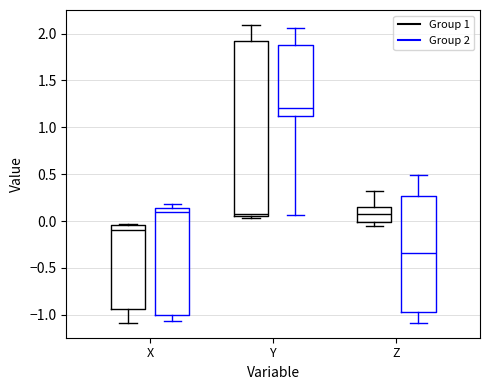

Which box has the lowest median line?

Z (Group 2)